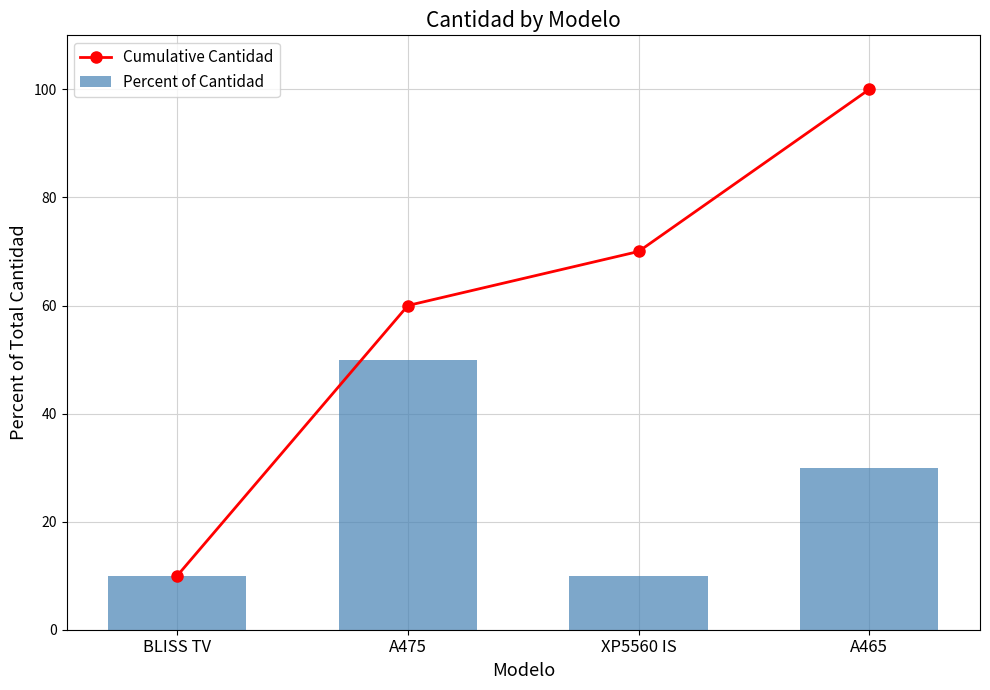

What is the label of the 3rd bar from the left?

XP5560 IS